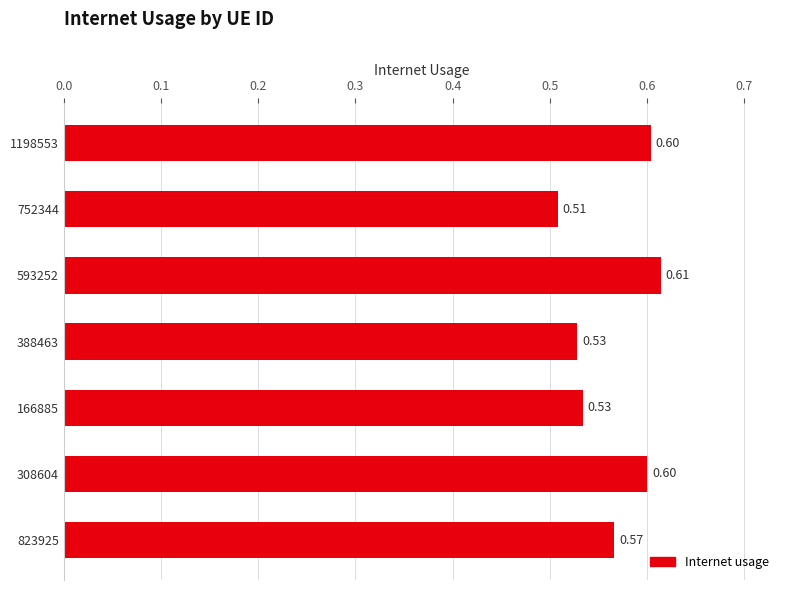

Which has a higher value, 1198553 or 752344?

1198553